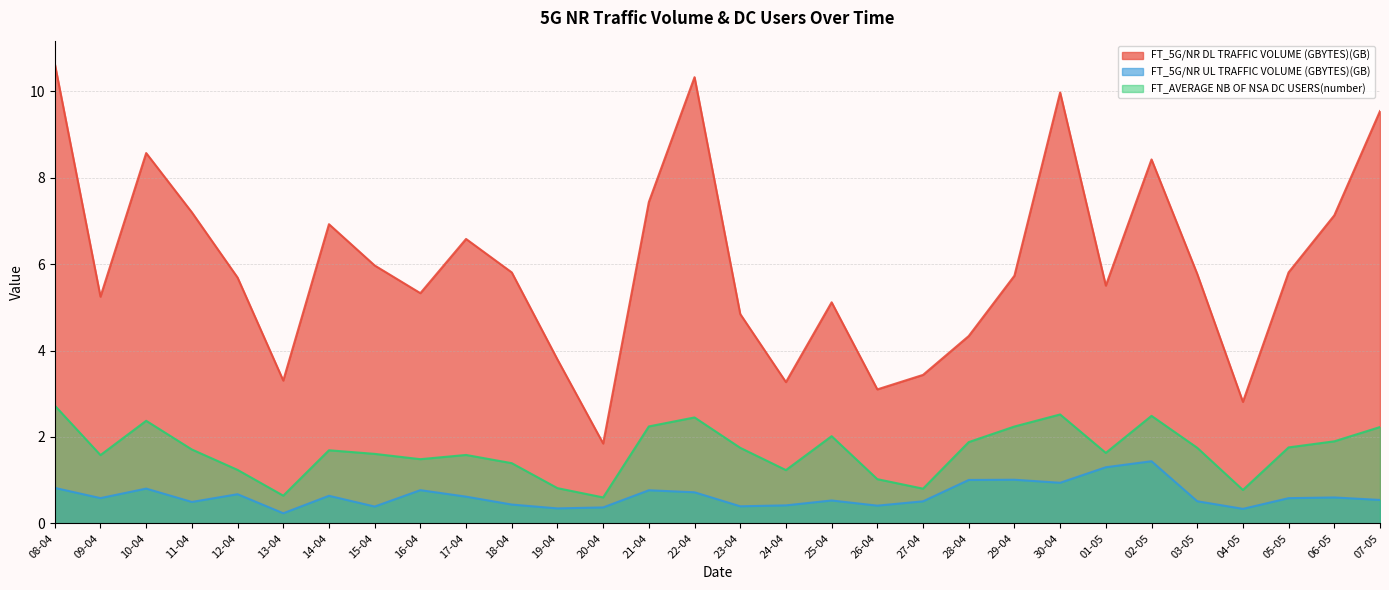

True or false: FT_AVERAGE NB OF NSA DC USERS(number) and FT_5G/NR UL TRAFFIC VOLUME (GBYTES)(GB) cross at least once.

False